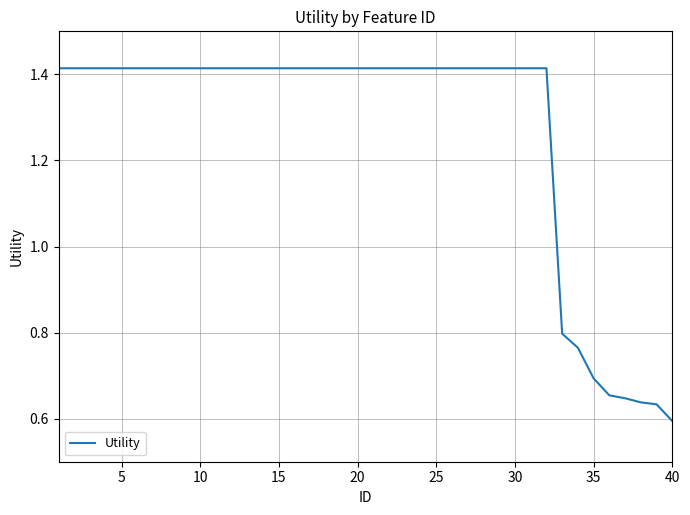

Which label corresponds to the smallest value in the chart?

40